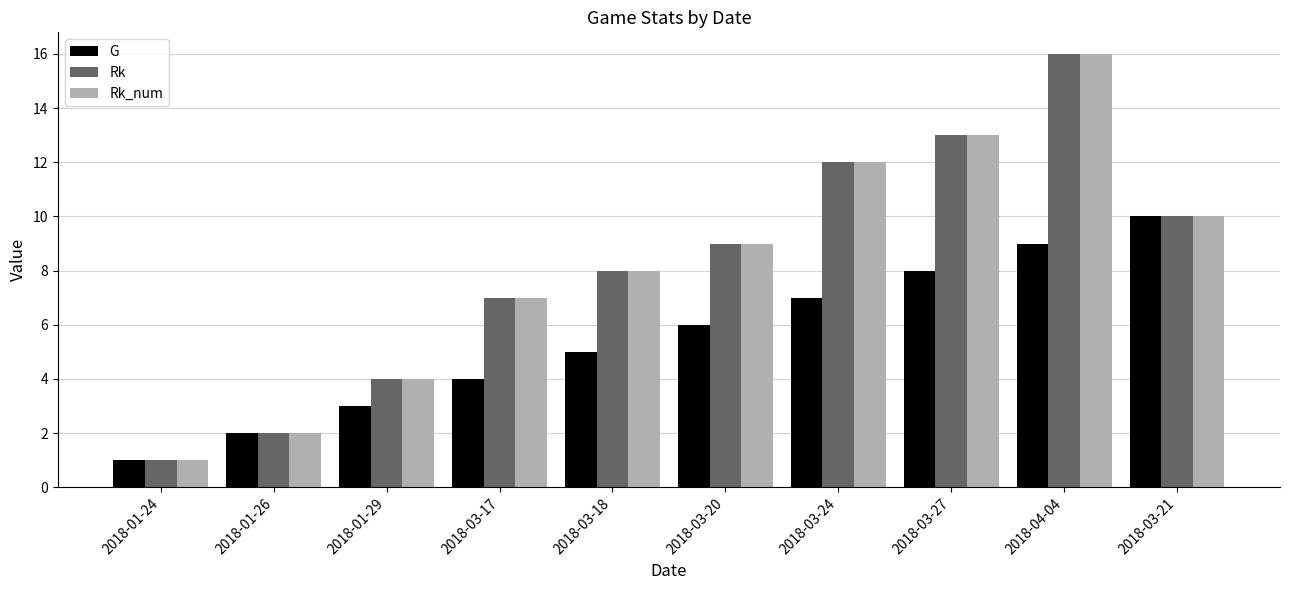

The value of Rk at 2018-03-17 is 7. True or false?

True